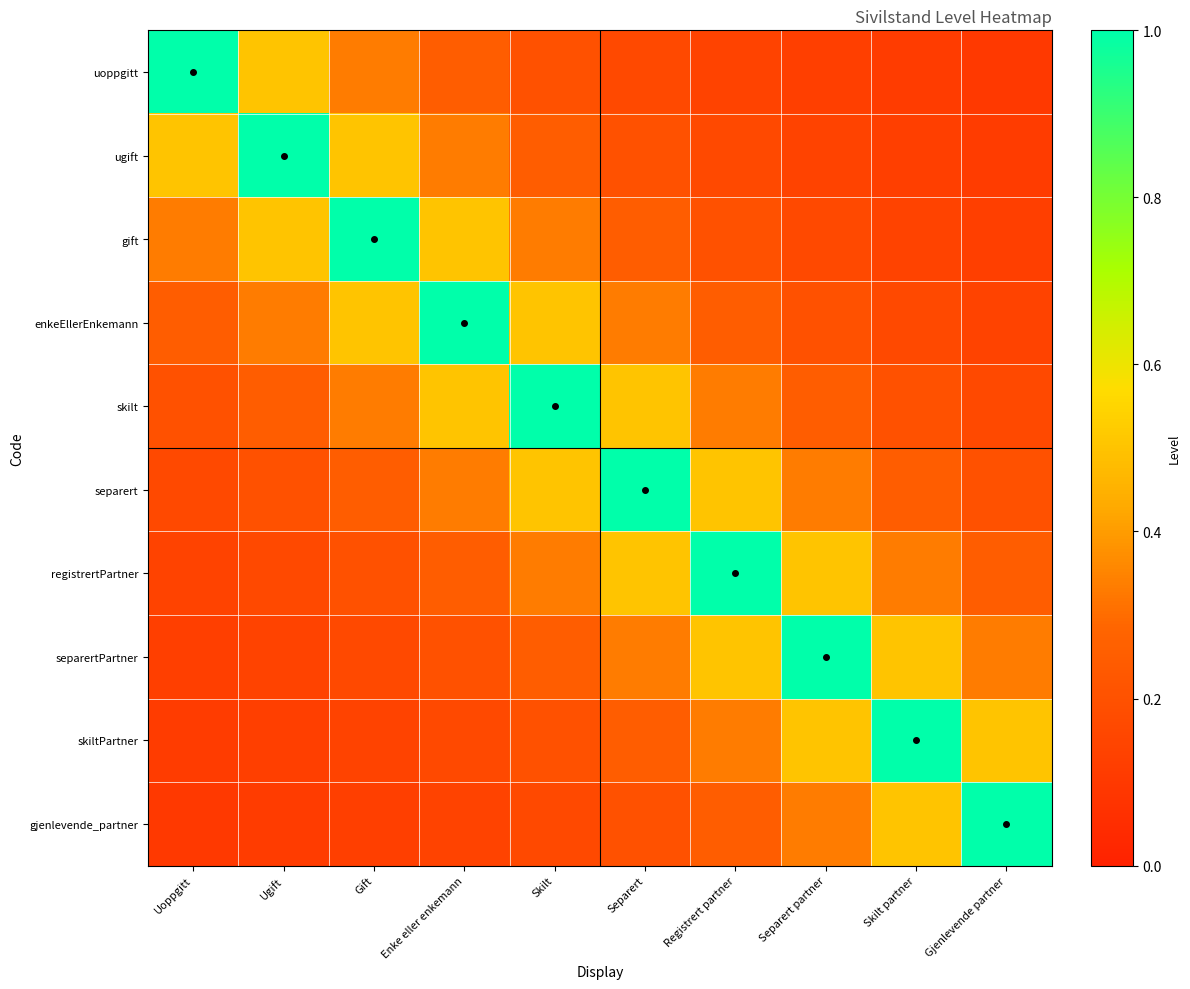

Reading left to right, list all the values displayed in this chart.

uoppgitt: Uoppgitt=1.0	Ugift=0.5	Gift=0.3	Enke eller enkemann=0.2	Skilt=0.2	Separert=0.2	Registrert partner=0.1	Separert partner=0.1	Skilt partner=0.1	Gjenlevende partner=0.1
ugift: Uoppgitt=0.5	Ugift=1.0	Gift=0.5	Enke eller enkemann=0.3	Skilt=0.2	Separert=0.2	Registrert partner=0.2	Separert partner=0.1	Skilt partner=0.1	Gjenlevende partner=0.1
gift: Uoppgitt=0.3	Ugift=0.5	Gift=1.0	Enke eller enkemann=0.5	Skilt=0.3	Separert=0.2	Registrert partner=0.2	Separert partner=0.2	Skilt partner=0.1	Gjenlevende partner=0.1
enkeEllerEnkemann: Uoppgitt=0.2	Ugift=0.3	Gift=0.5	Enke eller enkemann=1.0	Skilt=0.5	Separert=0.3	Registrert partner=0.2	Separert partner=0.2	Skilt partner=0.2	Gjenlevende partner=0.1
skilt: Uoppgitt=0.2	Ugift=0.2	Gift=0.3	Enke eller enkemann=0.5	Skilt=1.0	Separert=0.5	Registrert partner=0.3	Separert partner=0.2	Skilt partner=0.2	Gjenlevende partner=0.2
separert: Uoppgitt=0.2	Ugift=0.2	Gift=0.2	Enke eller enkemann=0.3	Skilt=0.5	Separert=1.0	Registrert partner=0.5	Separert partner=0.3	Skilt partner=0.2	Gjenlevende partner=0.2
registrertPartner: Uoppgitt=0.1	Ugift=0.2	Gift=0.2	Enke eller enkemann=0.2	Skilt=0.3	Separert=0.5	Registrert partner=1.0	Separert partner=0.5	Skilt partner=0.3	Gjenlevende partner=0.2
separertPartner: Uoppgitt=0.1	Ugift=0.1	Gift=0.2	Enke eller enkemann=0.2	Skilt=0.2	Separert=0.3	Registrert partner=0.5	Separert partner=1.0	Skilt partner=0.5	Gjenlevende partner=0.3
skiltPartner: Uoppgitt=0.1	Ugift=0.1	Gift=0.1	Enke eller enkemann=0.2	Skilt=0.2	Separert=0.2	Registrert partner=0.3	Separert partner=0.5	Skilt partner=1.0	Gjenlevende partner=0.5
gjenlevende_partner: Uoppgitt=0.1	Ugift=0.1	Gift=0.1	Enke eller enkemann=0.1	Skilt=0.2	Separert=0.2	Registrert partner=0.2	Separert partner=0.3	Skilt partner=0.5	Gjenlevende partner=1.0